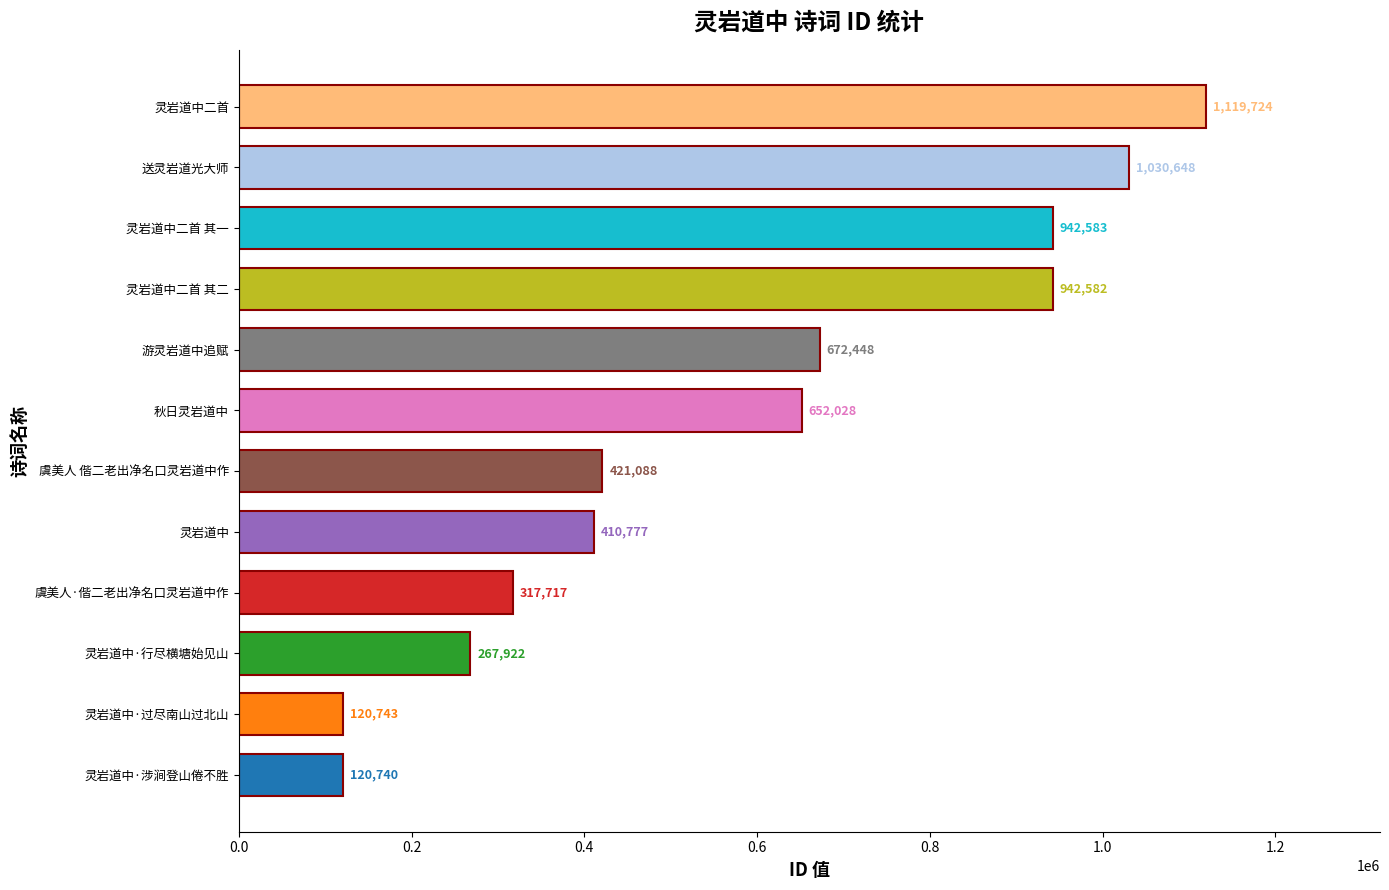

What is the difference between the maximum and minimum values?

998984